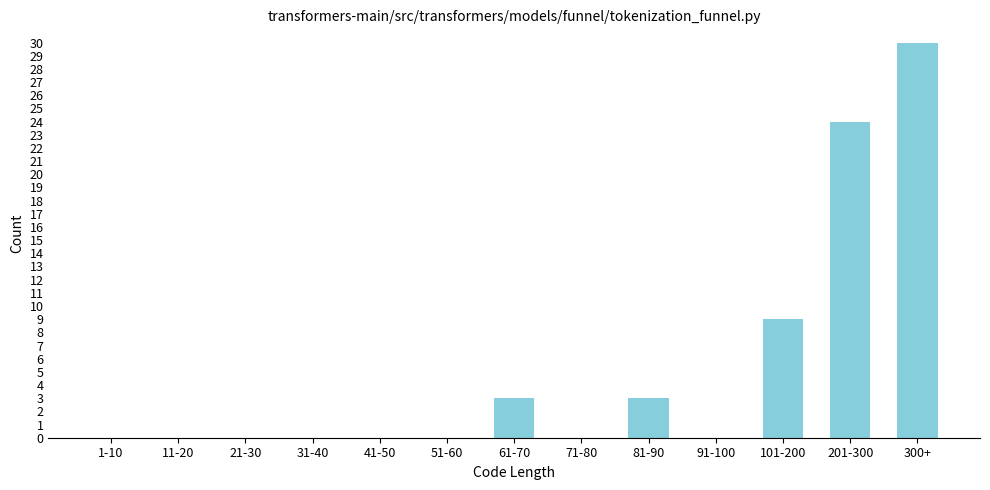

Reading left to right, transcribe all the data shown in this chart.

1-10=0	11-20=0	21-30=0	31-40=0	41-50=0	51-60=0	61-70=3	71-80=0	81-90=3	91-100=0	101-200=9	201-300=24	300+=30